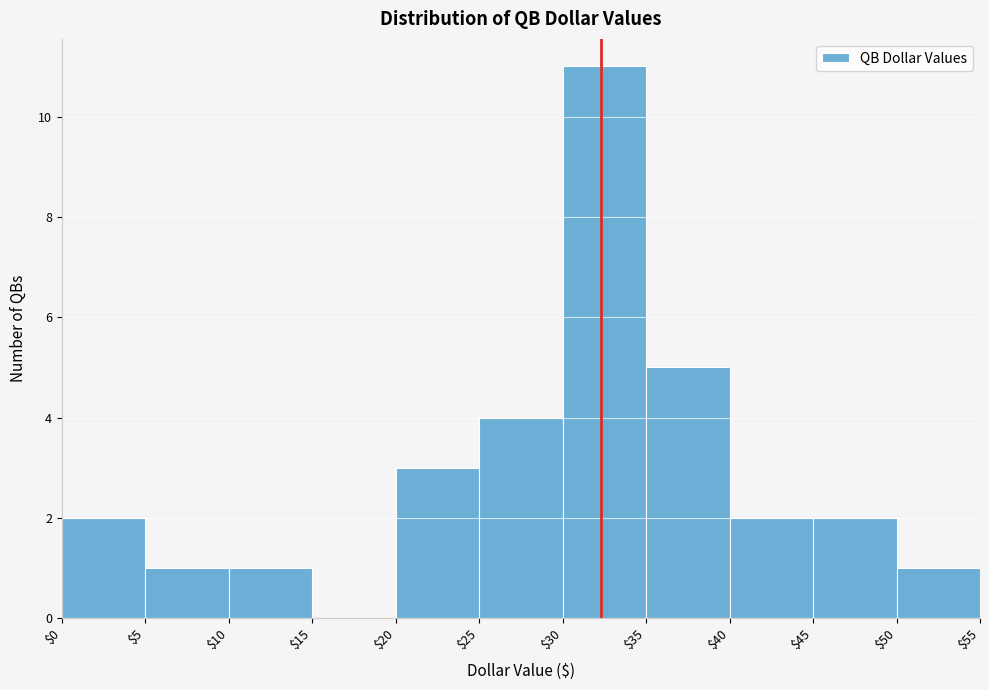

What is the height of the bar covering $20 to $25 on the x-axis? The values are not printed on the chart, so give them approximately, as read against the axis.

3